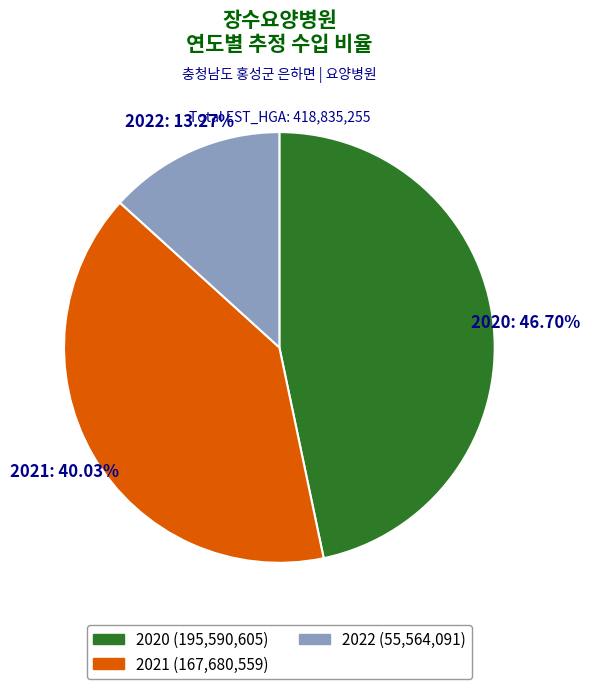

What is the ratio of the value at 2022 to the value at 2021?

0.3